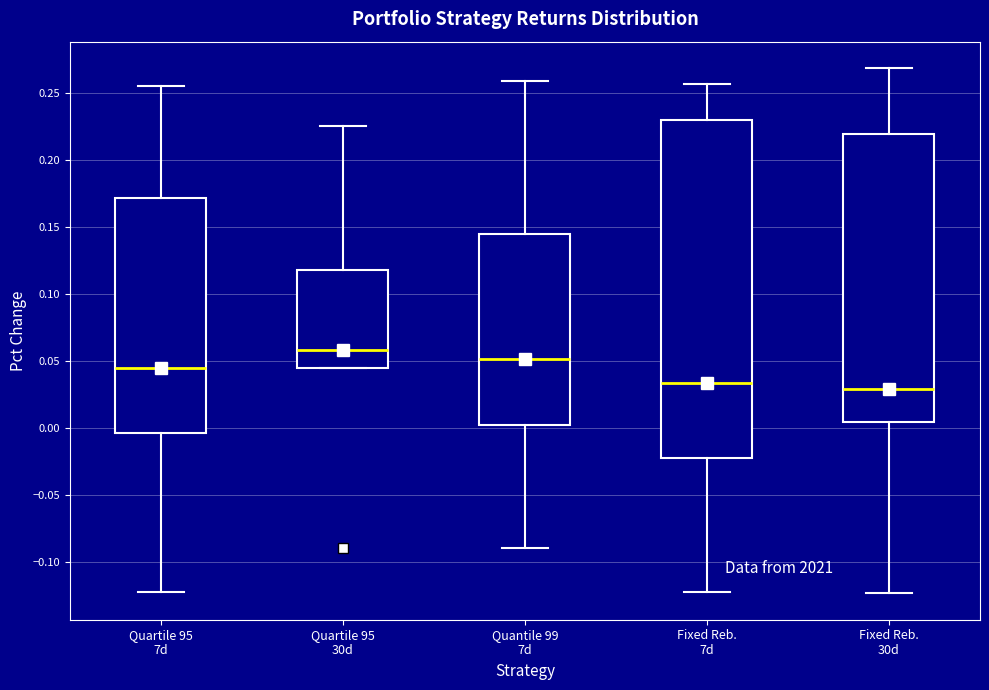

Where is the upper edge of the box for Quartile 95 7d on the y-axis? The values are not printed on the chart, so give them approximately, as read against the axis.

0.170